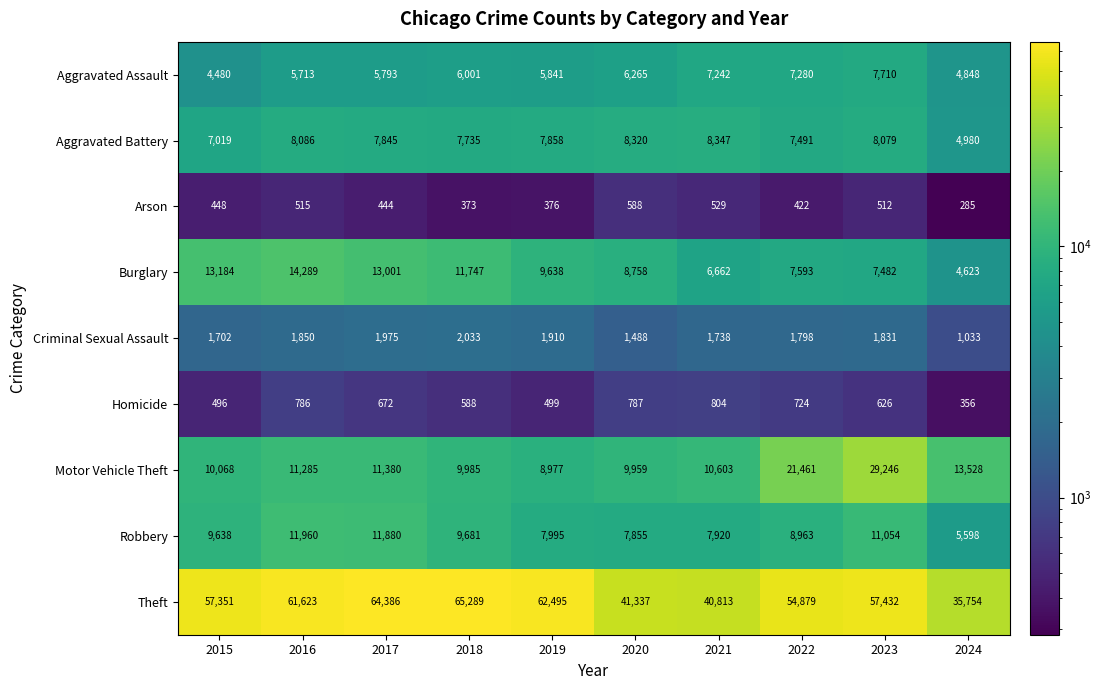

What is the total value across all series at 2024?

71005